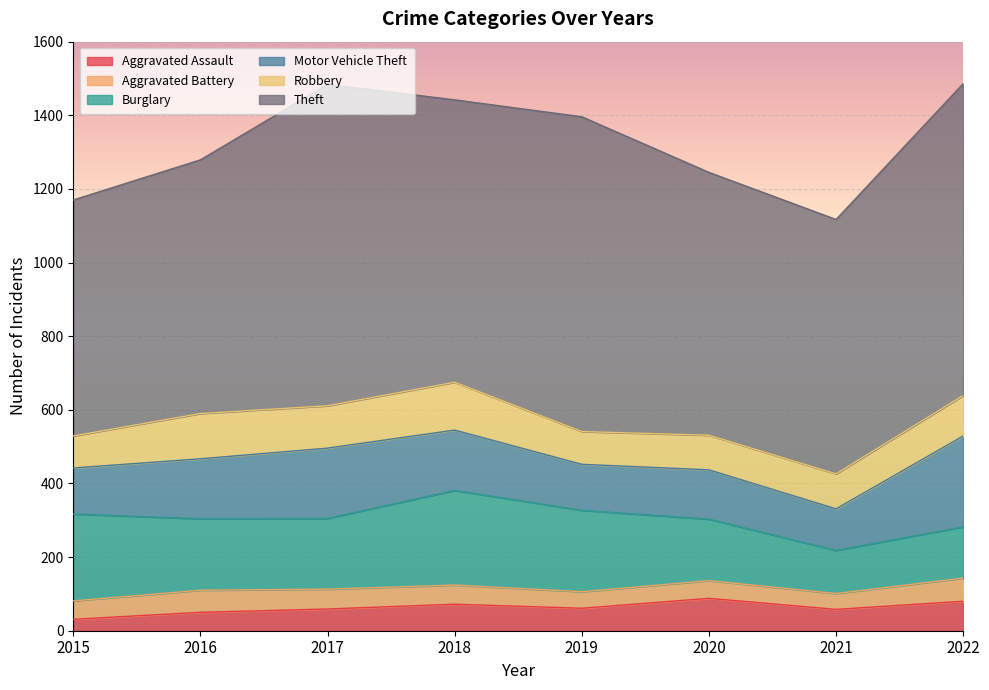

The value of Theft at 2020 is 714. True or false?

True